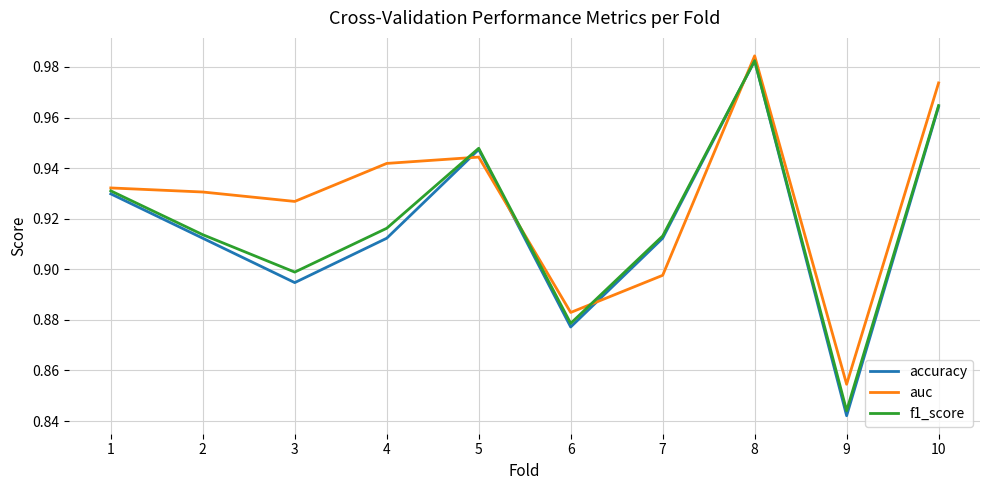

Which series changed the most between 1 and 2?

accuracy